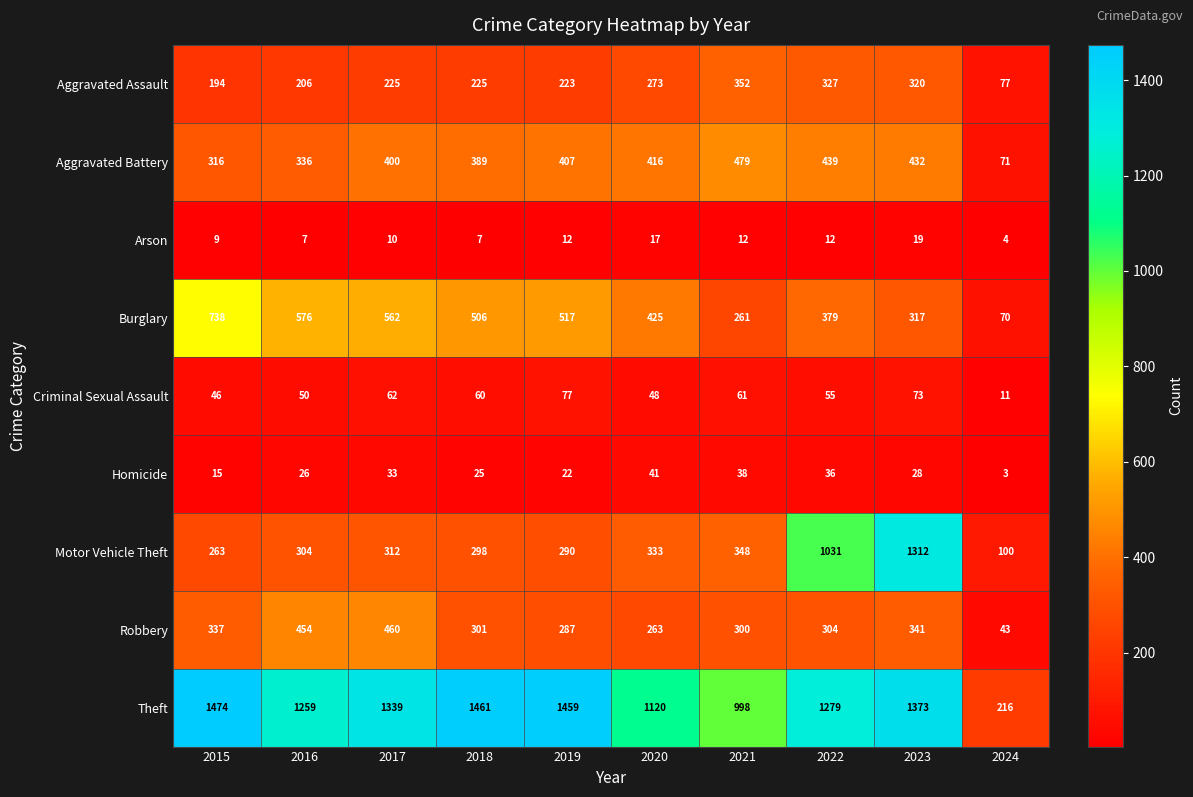

What is the approximate value of Aggravated Battery at 2024, to the nearest 10?

70